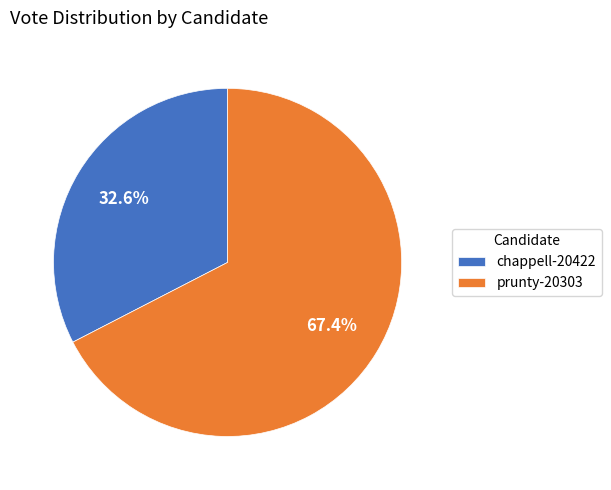

To the nearest percent, what is the combined percentage of prunty-20303 and chappell-20422?

100%